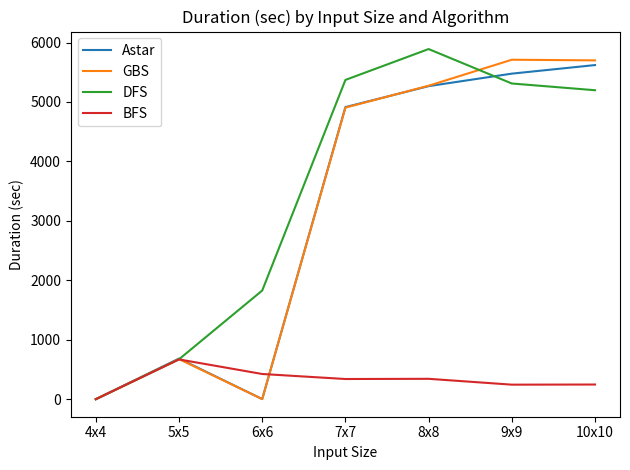

The Astar series shows 1.9 at 6x6. True or false?

True